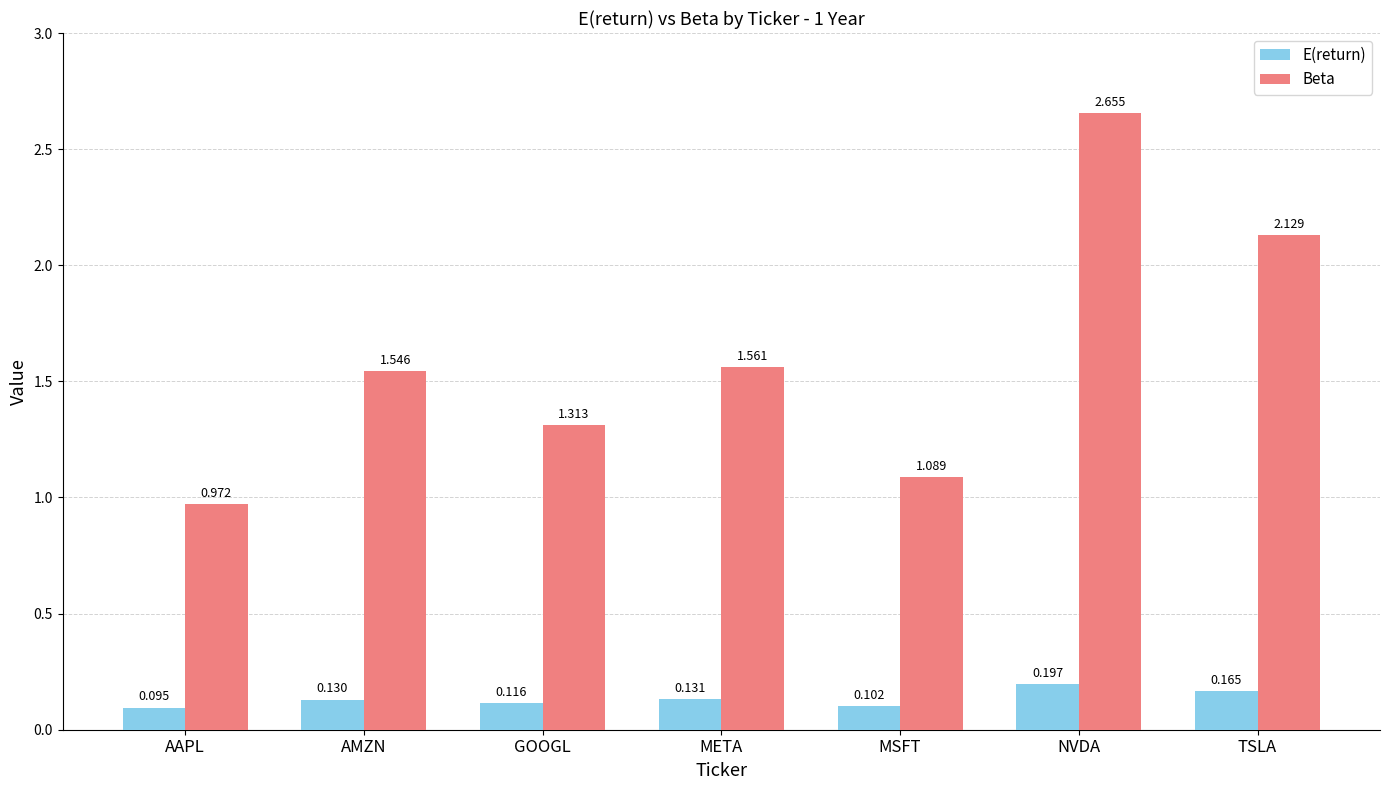

What is the label of the 2nd bar from the left?

AMZN